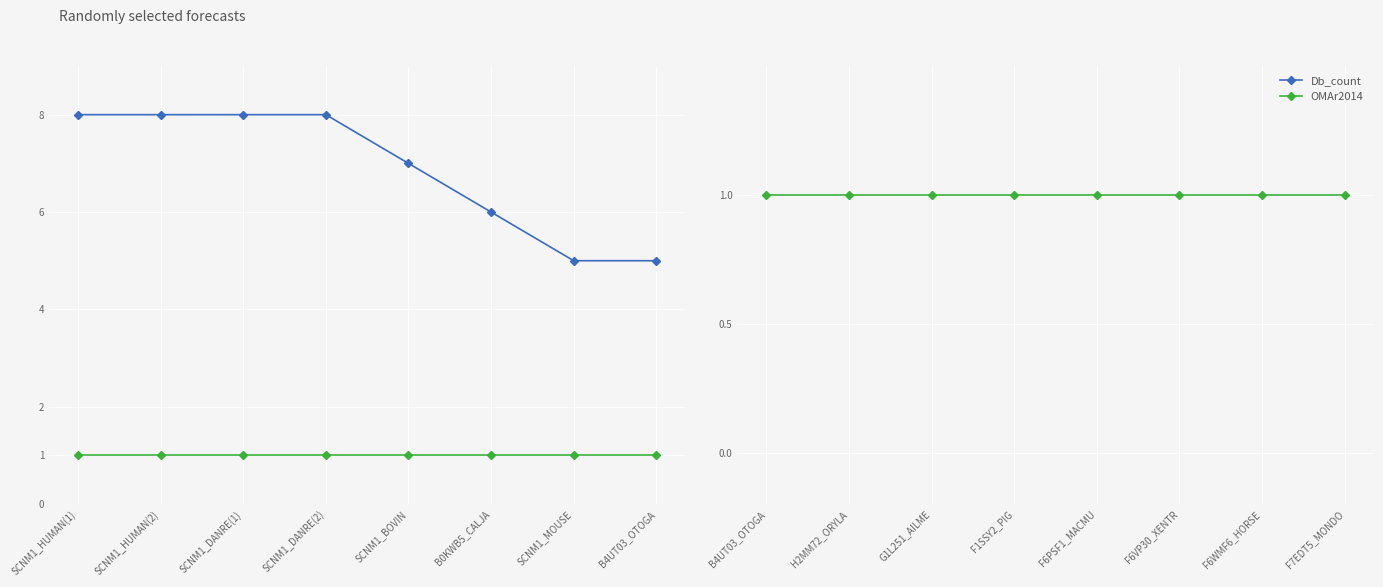

At which category is the sum across all series the highest?

SCNM1_HUMAN(1)